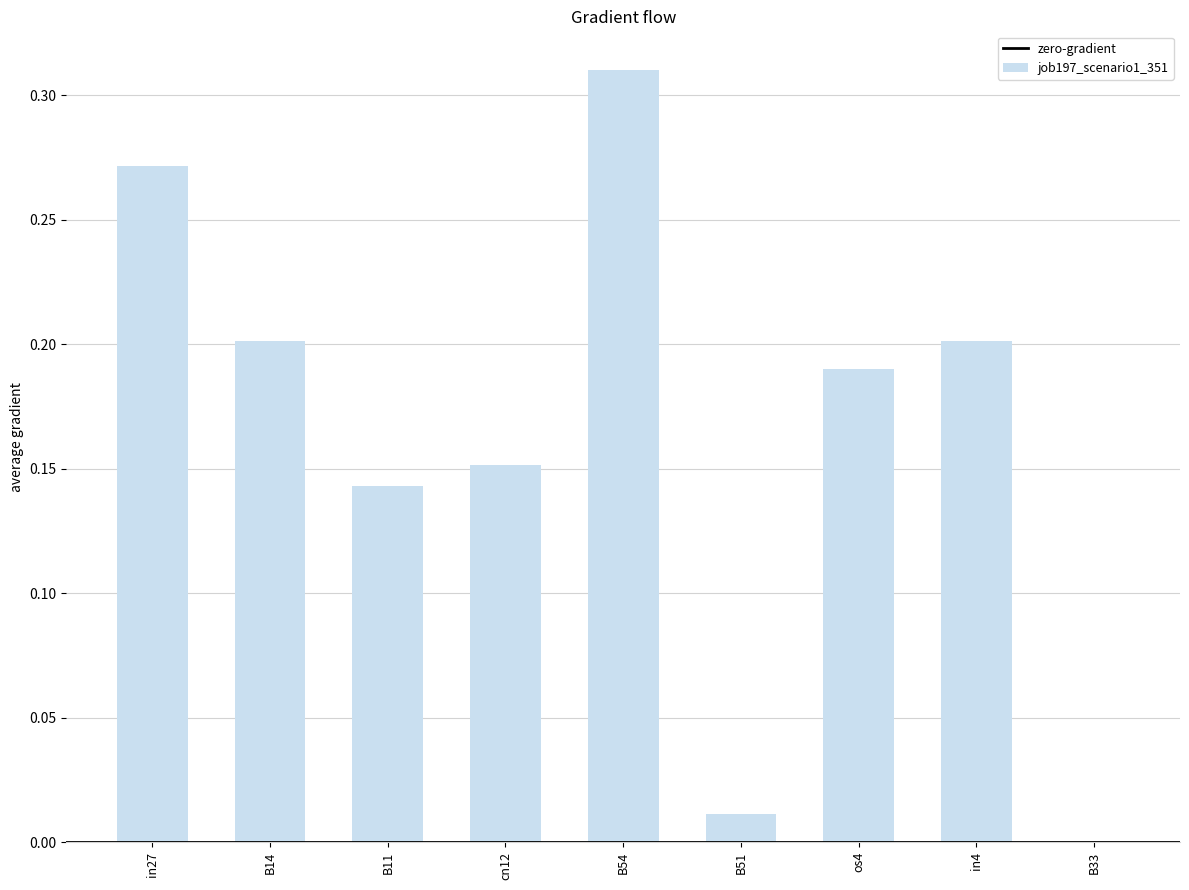

True or false: the data shows 0.1 at os4.

False